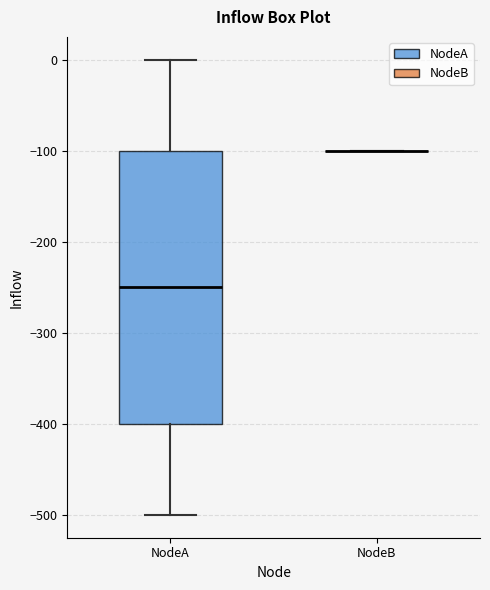

Which box is the tallest, from its lower edge to its upper edge?

NodeA